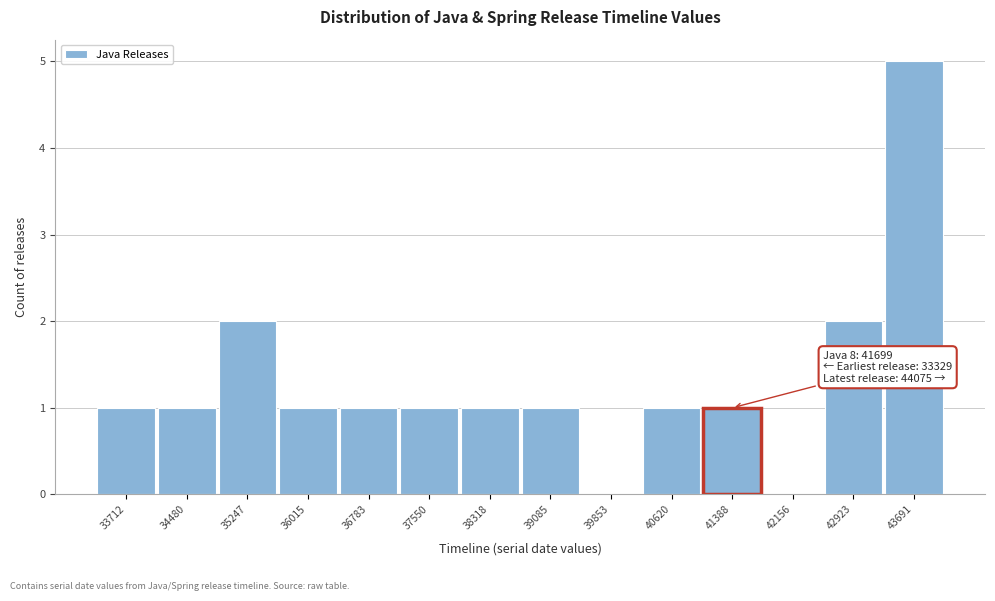

Which range on the x-axis has the tallest bar?

43300 to 44100